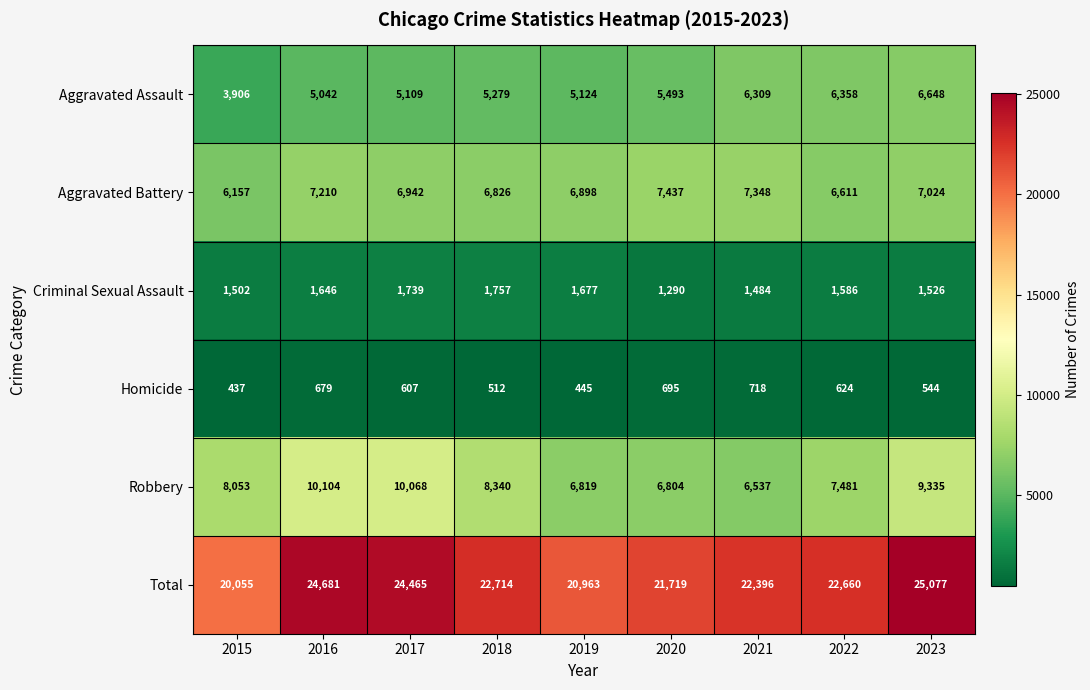

Which series has the widest spread of values?

Total